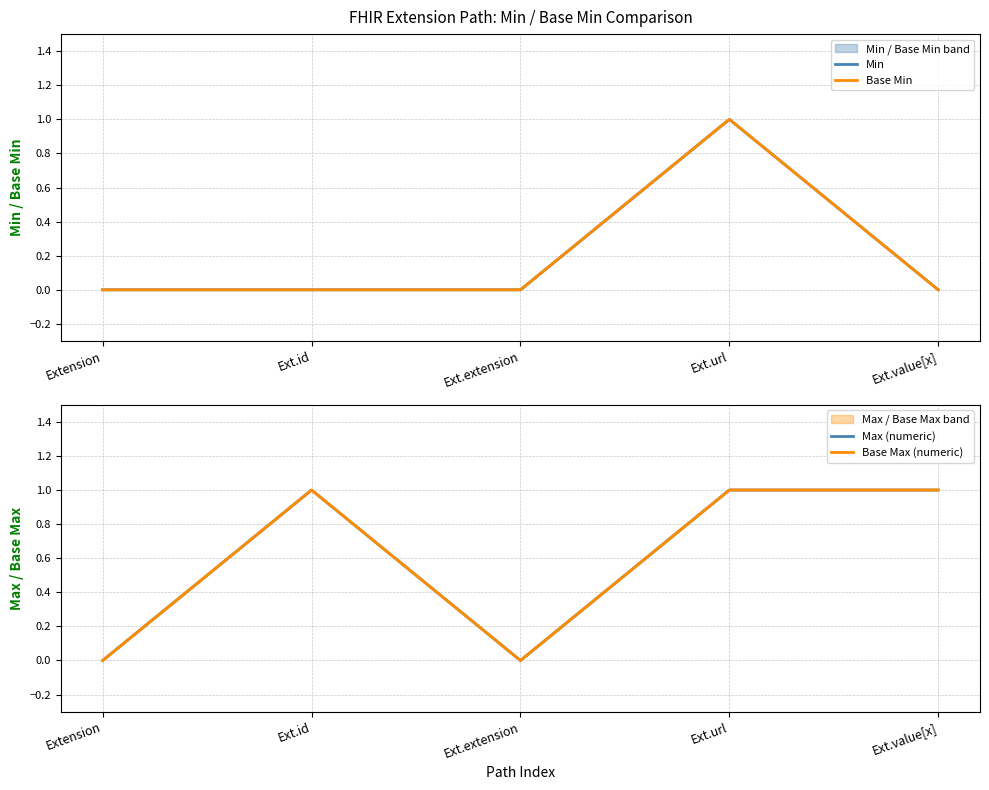

Between Extension and Ext.id, which series saw the biggest shift?

Max (numeric)